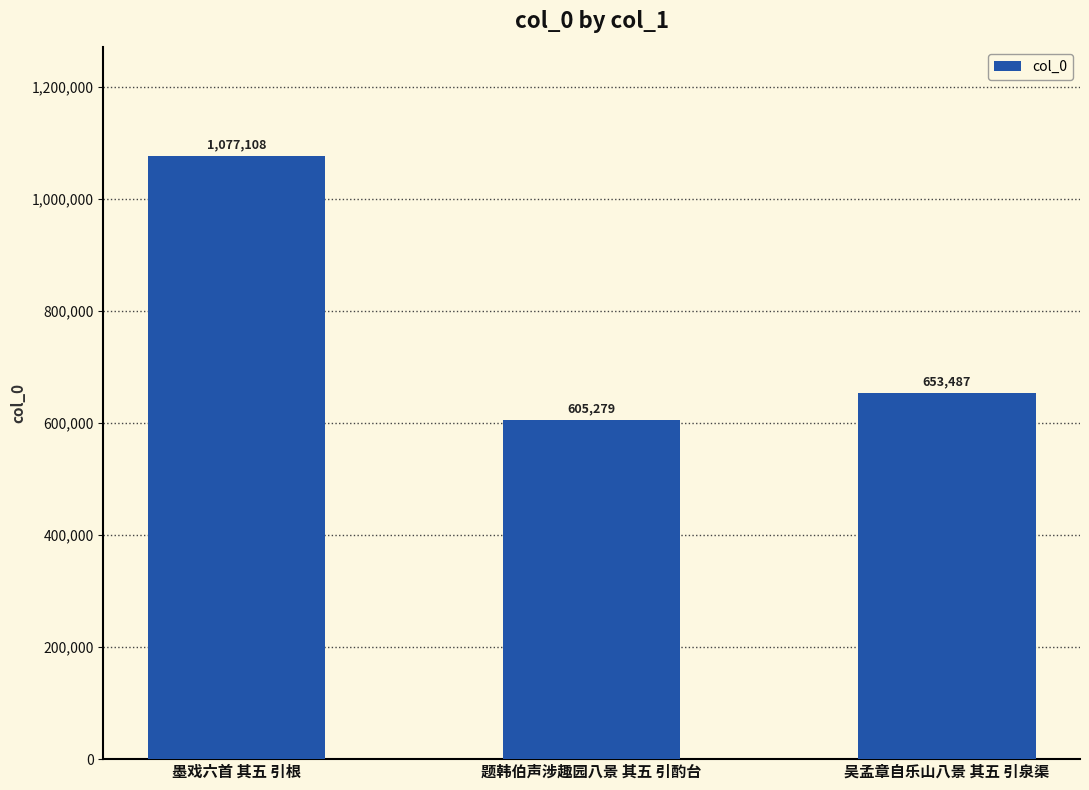

Is it true that the value at 题韩伯声涉趣园八景 其五 引酌台 is 605279?

True